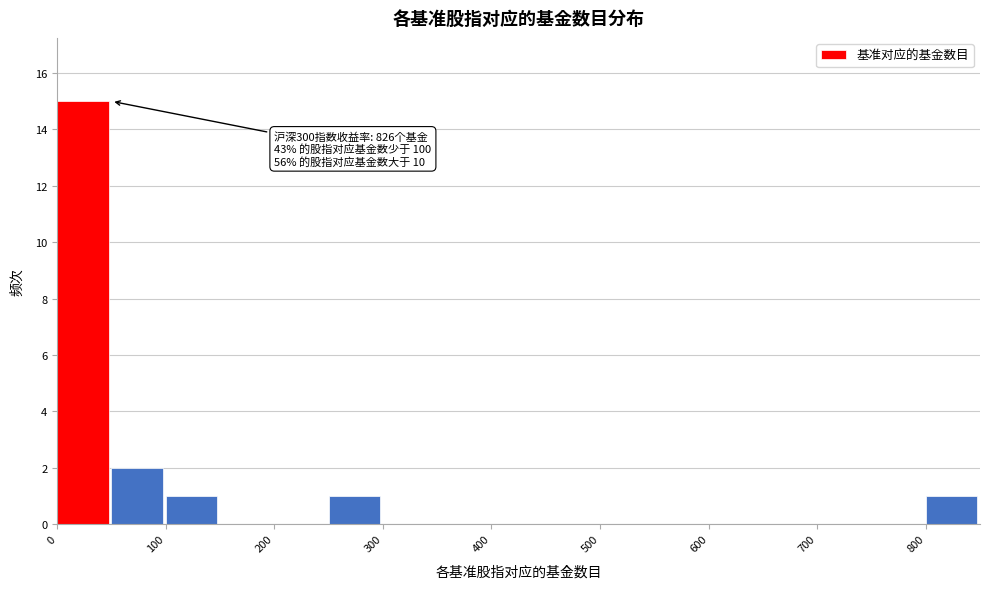

Over which range of the x-axis is the bar tallest?

0 to 50